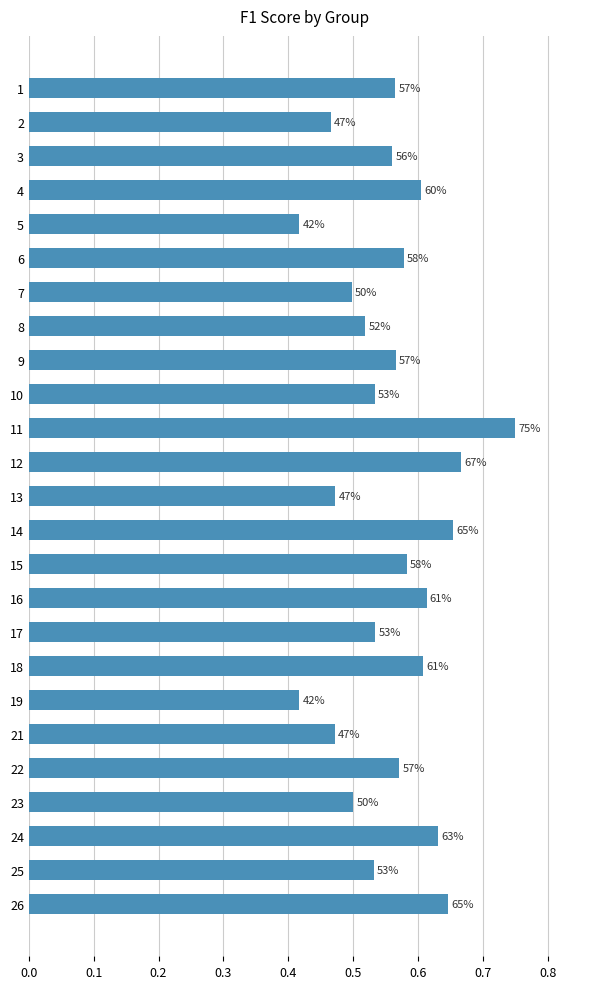

How many bars are there in total?

25